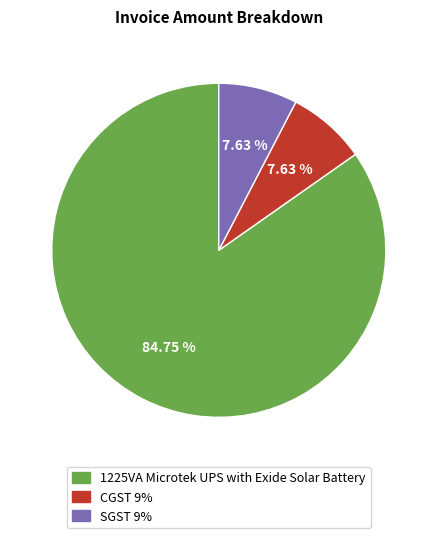

Which slice represents more than half of the pie?

1225VA Microtek UPS with Exide Solar Battery